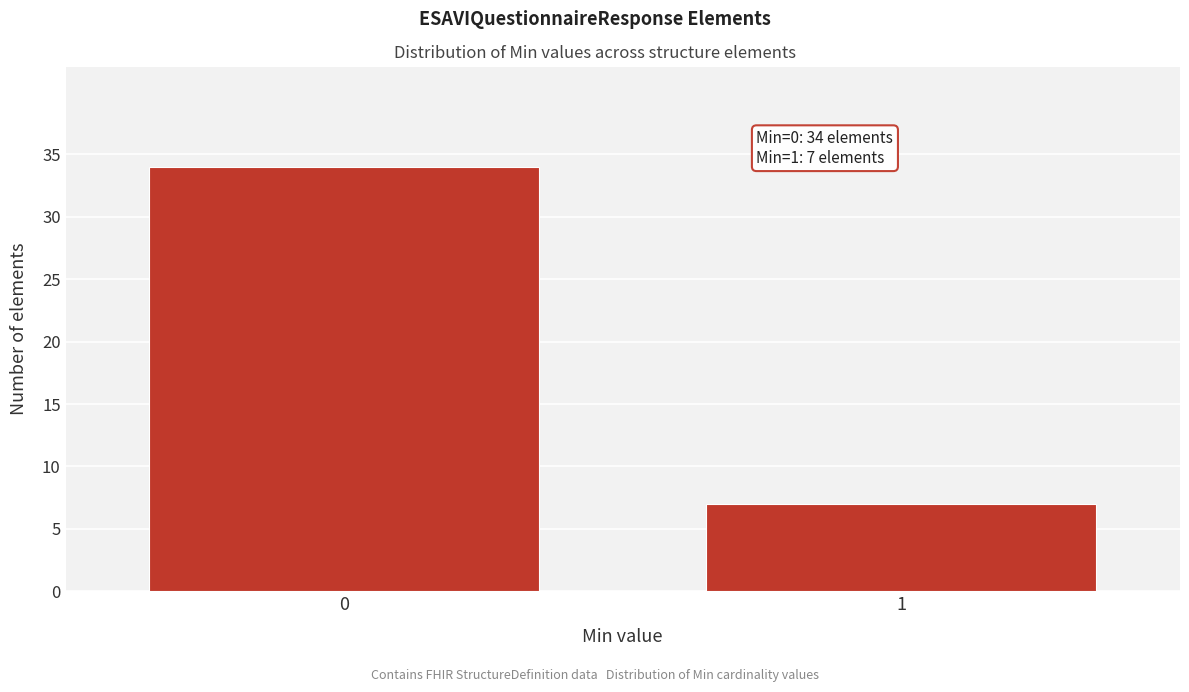

Reading left to right, what are all the values shown in this chart?

0=34	1=7